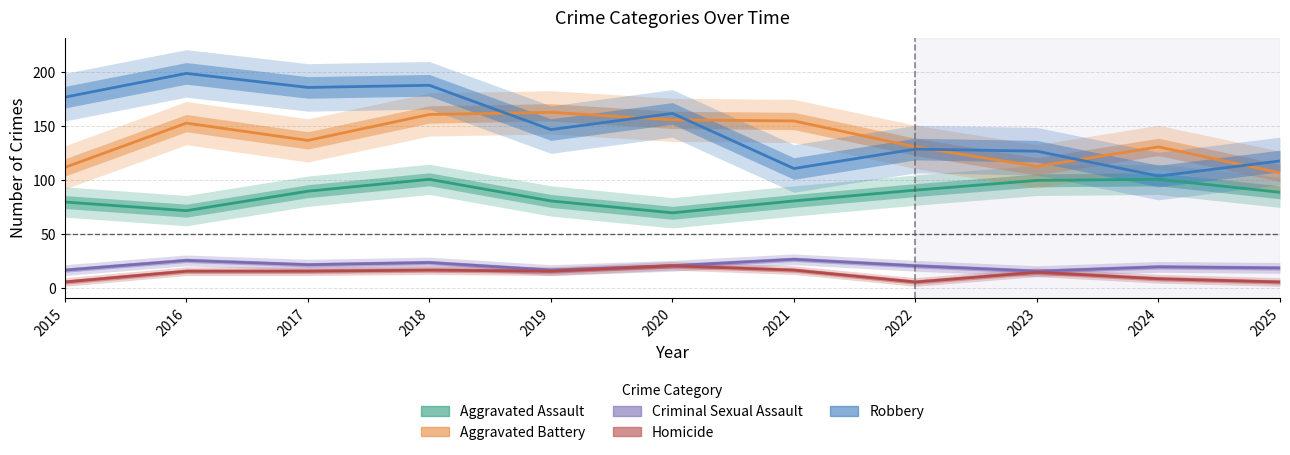

Is it true that Criminal Sexual Assault equals 14 at 2021?

False